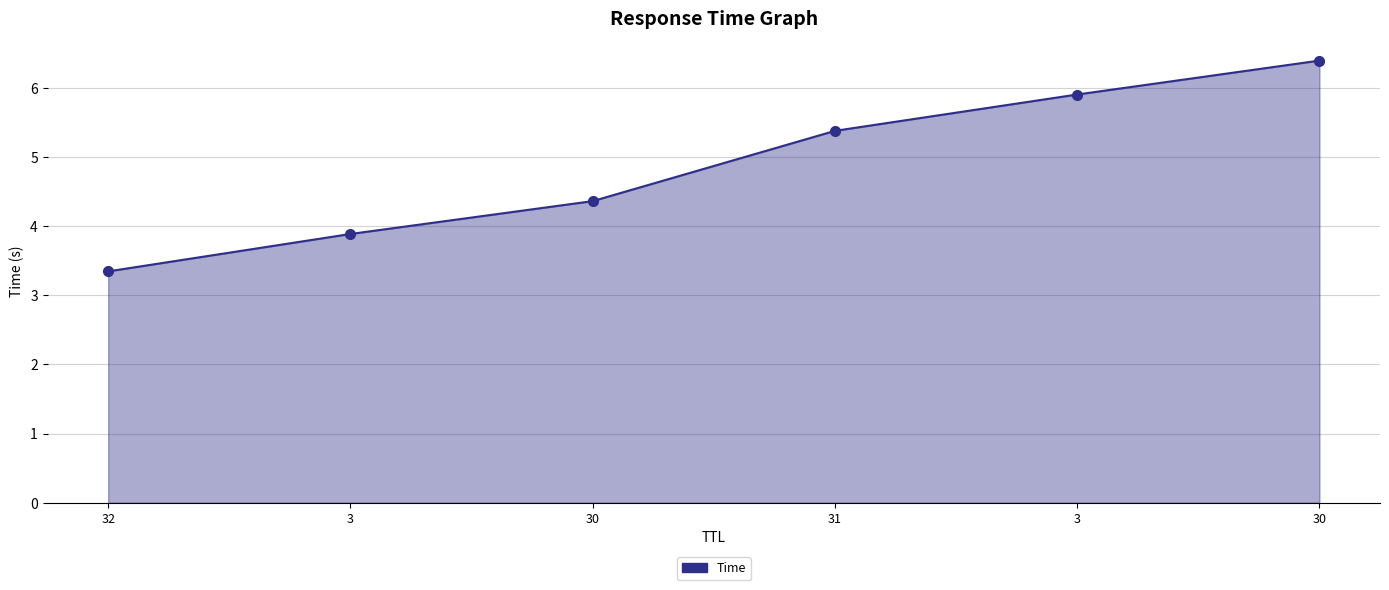

Which has a higher value, 31 or 32?

31